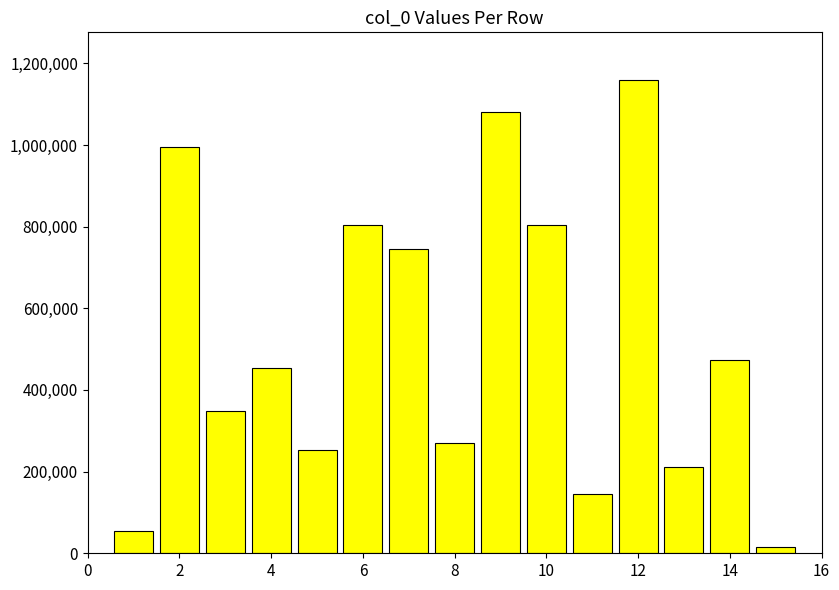

What is the difference between the maximum and minimum values?

1144974